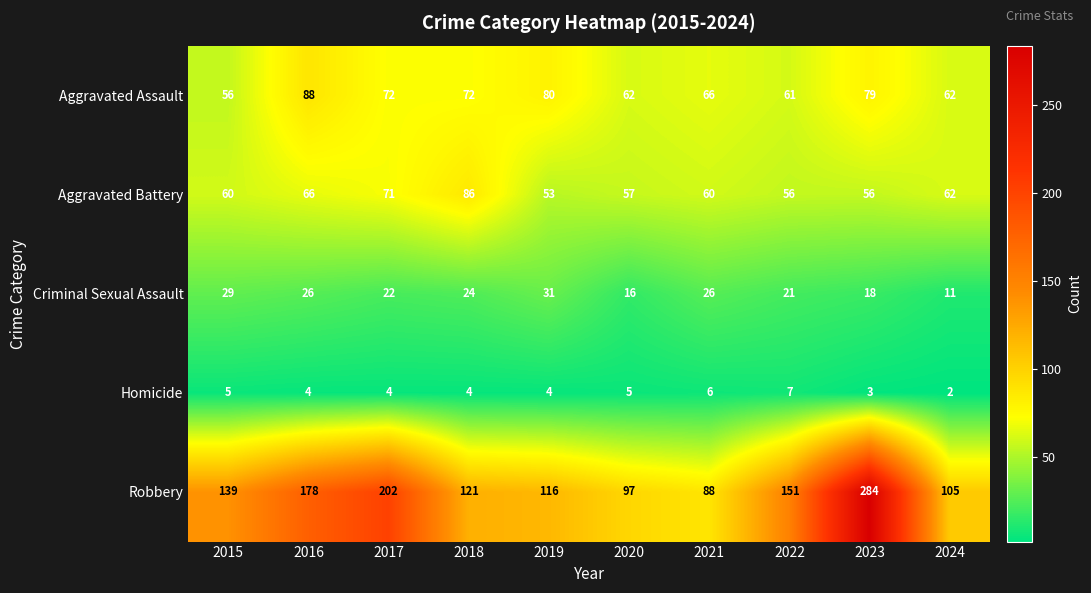

True or false: Aggravated Assault has a value of 62 at 2020.

True